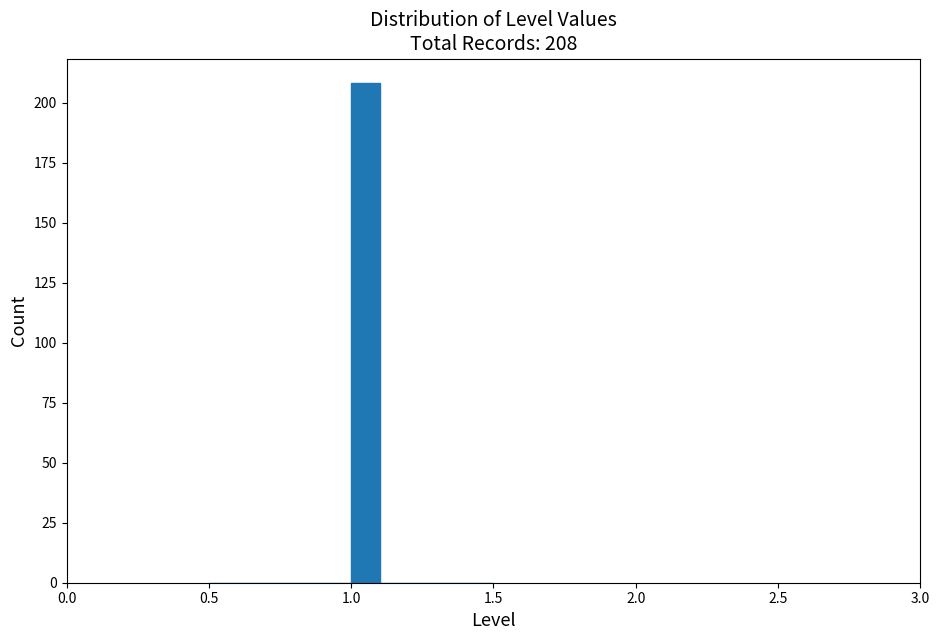

Read against the x-axis, roughly where is the centre of the tallest bar?

1.05